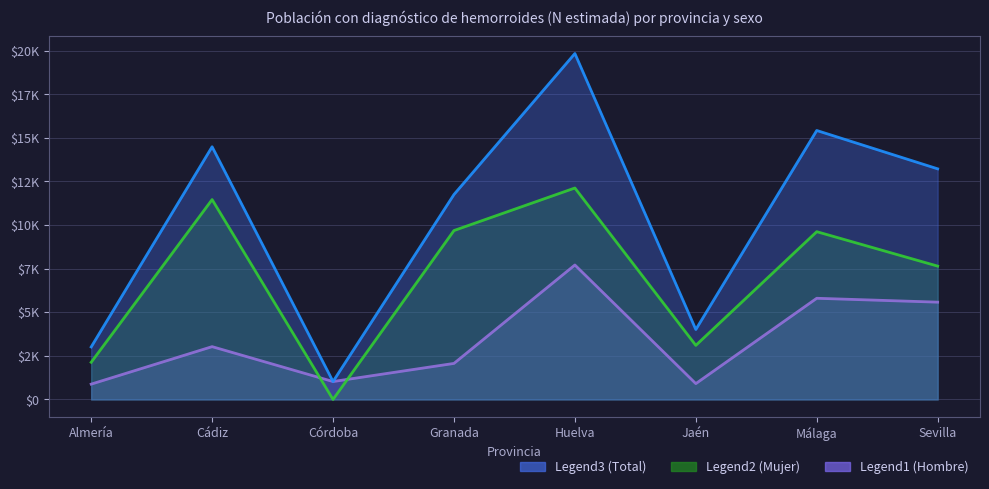

Where do Hombre N estimada (Sí) and Mujer N estimada (Sí) first cross each other?

Cádiz and Córdoba